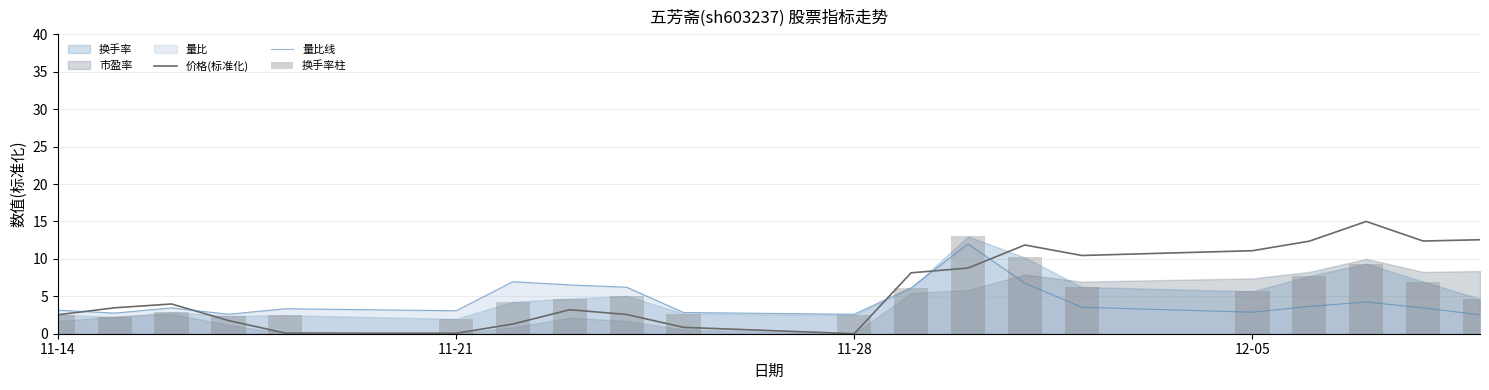

What is the lowest value of the 量比线 series?

2.5